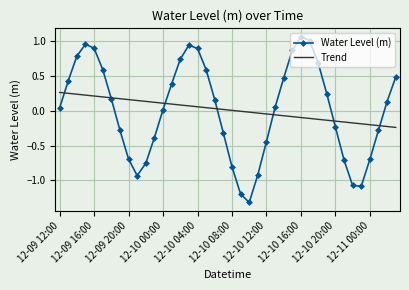

List the series in order of their peak value, highest first.

Water Level (m), Trend